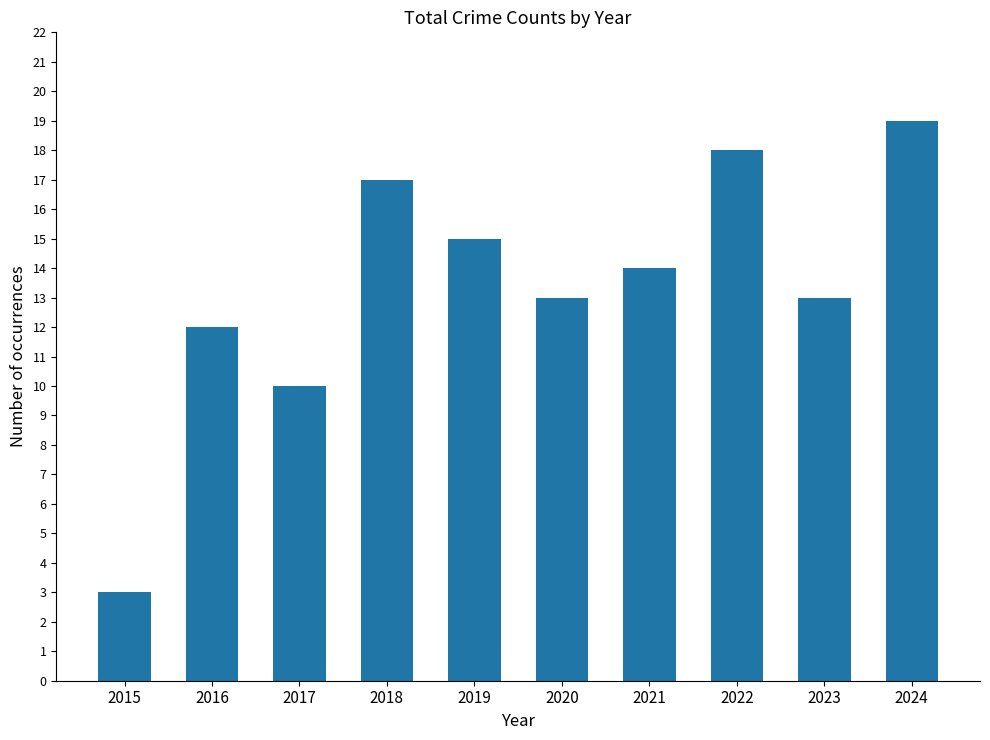

At which label does the data first exceed 14?

2018